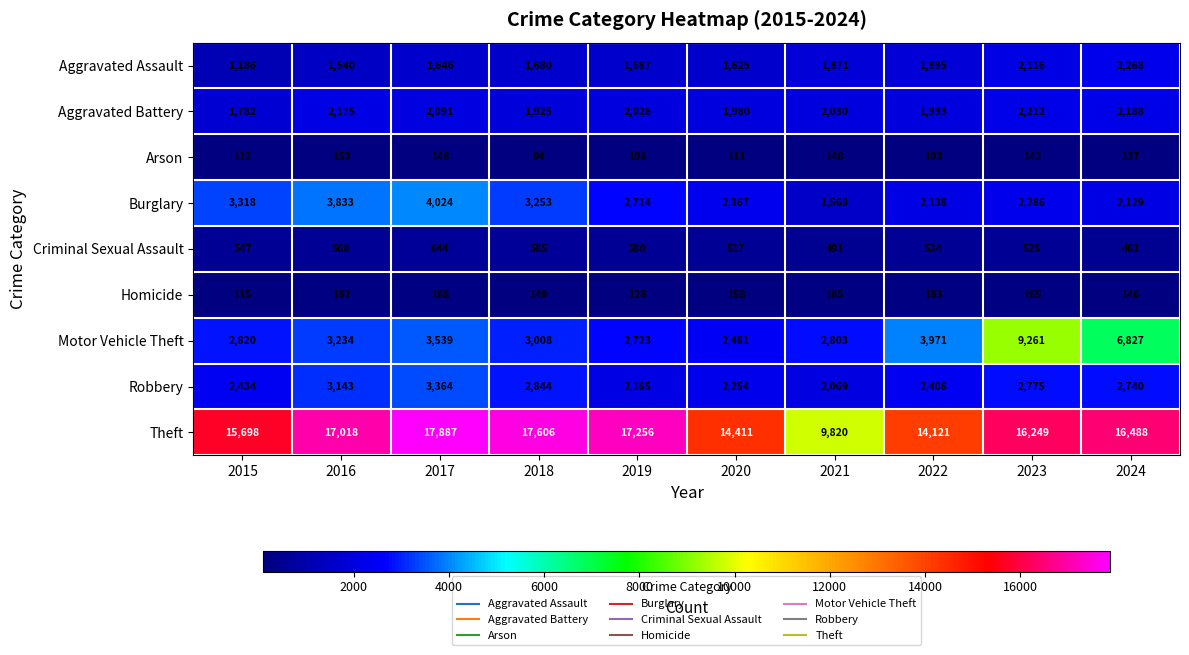

At how many categories does at least one series exceed 9267?

10